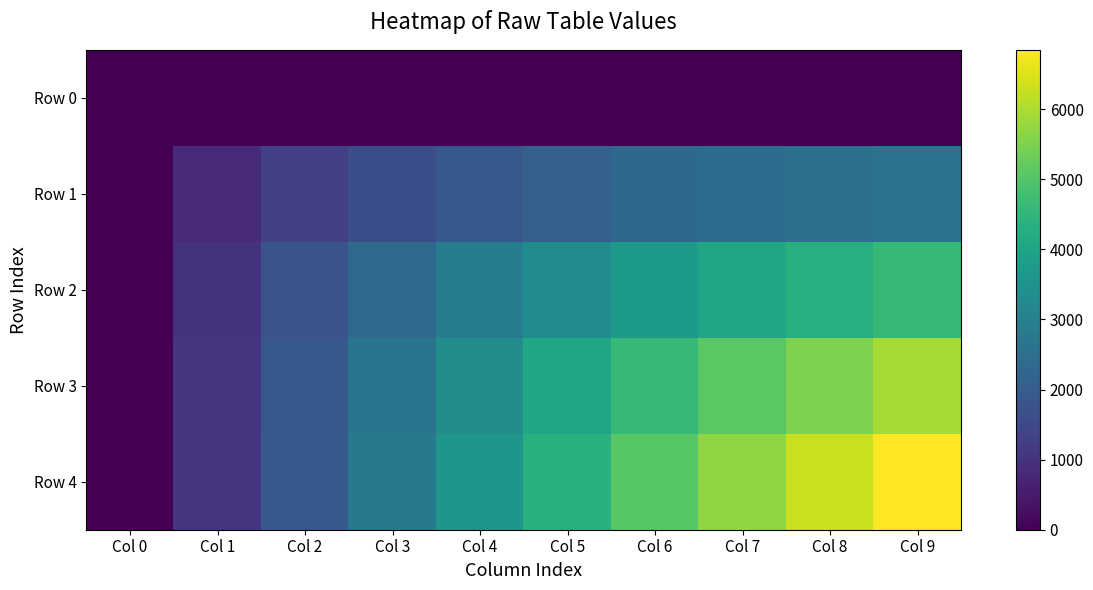

Rank the series at Col 1 from highest to lowest value.

Row 4, Row 3, Row 2, Row 1, Row 0